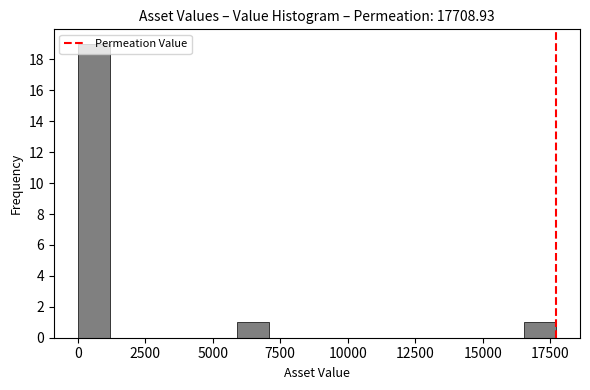

Read against the x-axis, roughly where is the centre of the tallest bar?

500